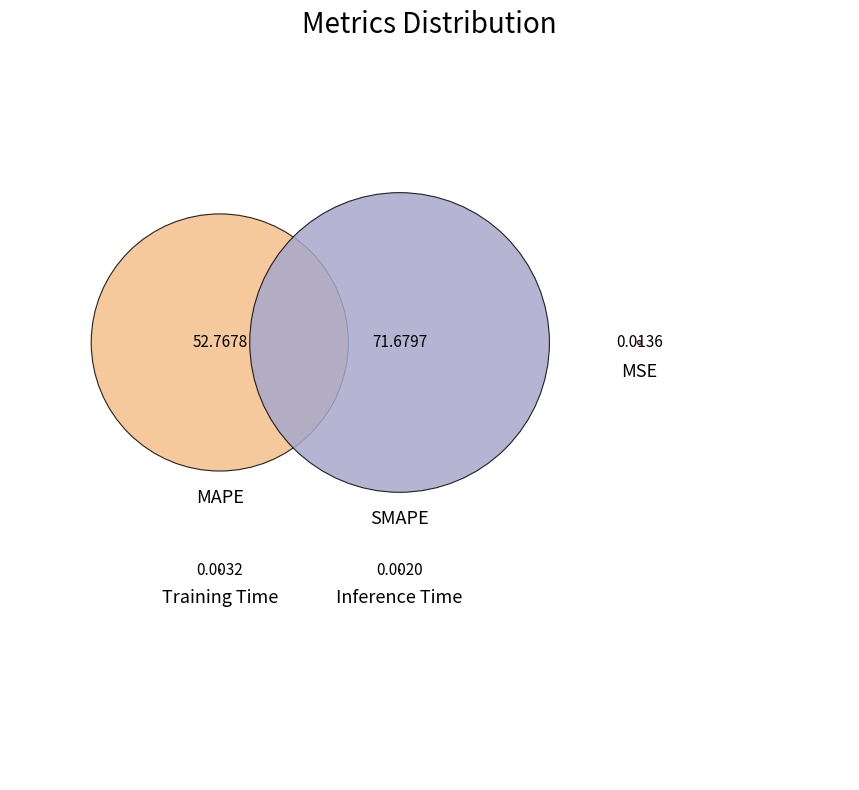

Is it true that MAPE is 52% of the pie?

False